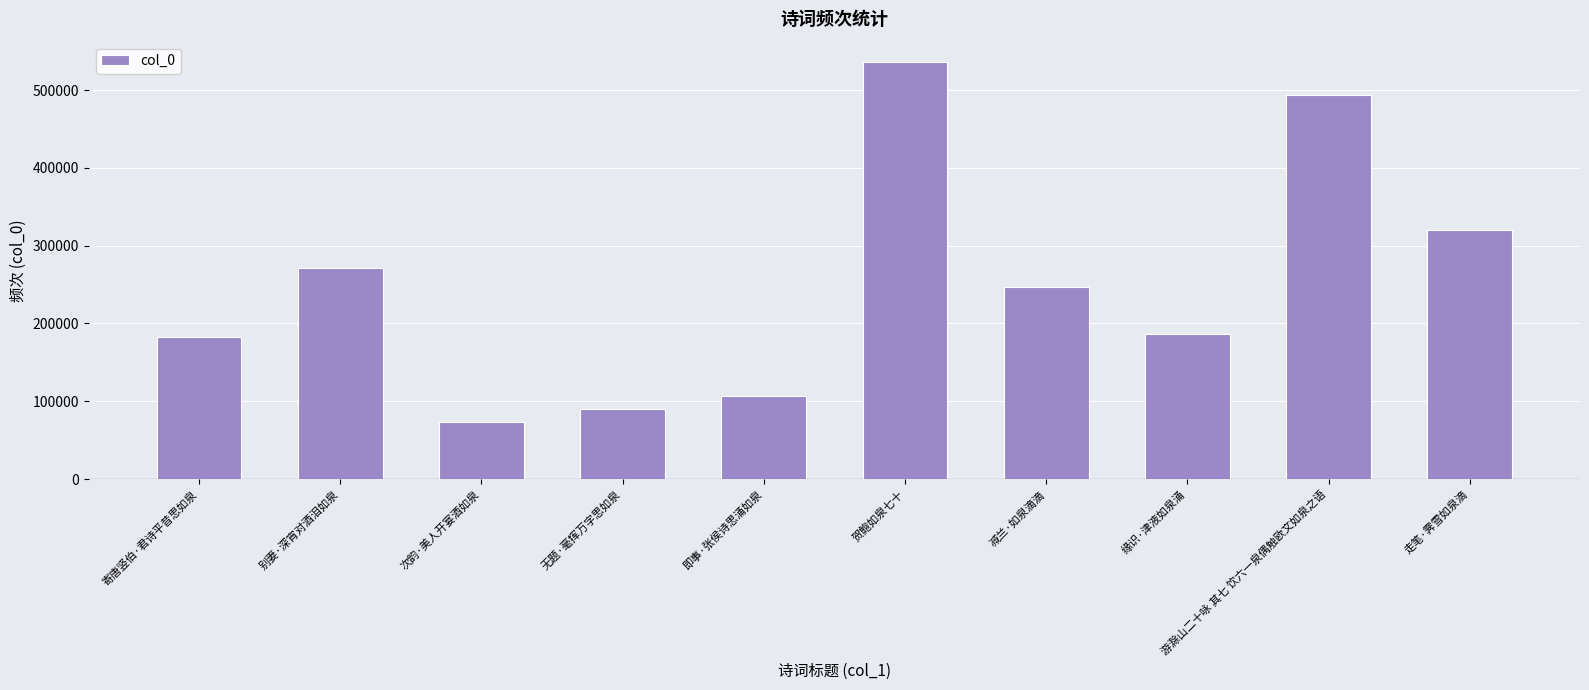

True or false: the data shows 16463 at 次韵·美人开宴酒如泉.

False